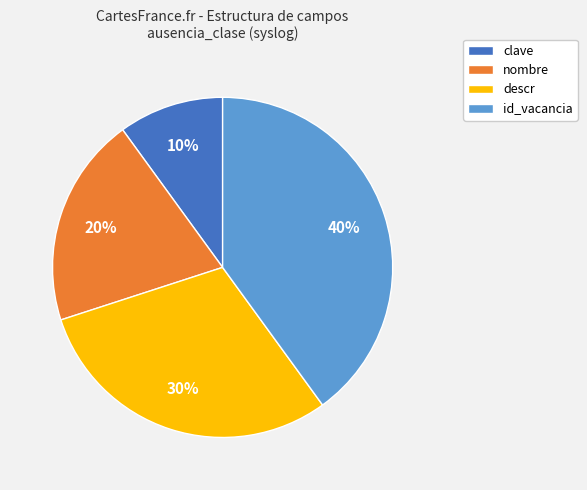

To the nearest percent, what is the difference between the largest and smallest slice percentages?

30%